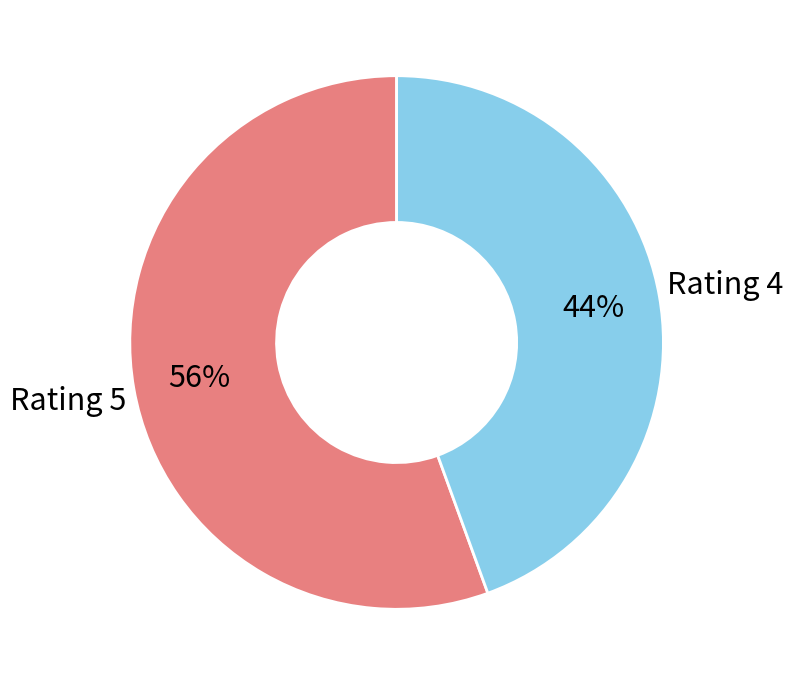

The Rating 5 slice represents 56% of the pie. True or false?

True